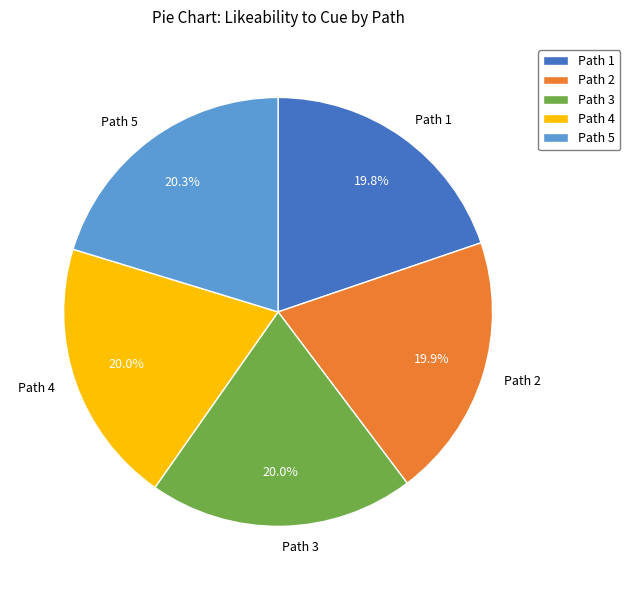

Is the sum of Path 4 and Path 2 greater than half?

No